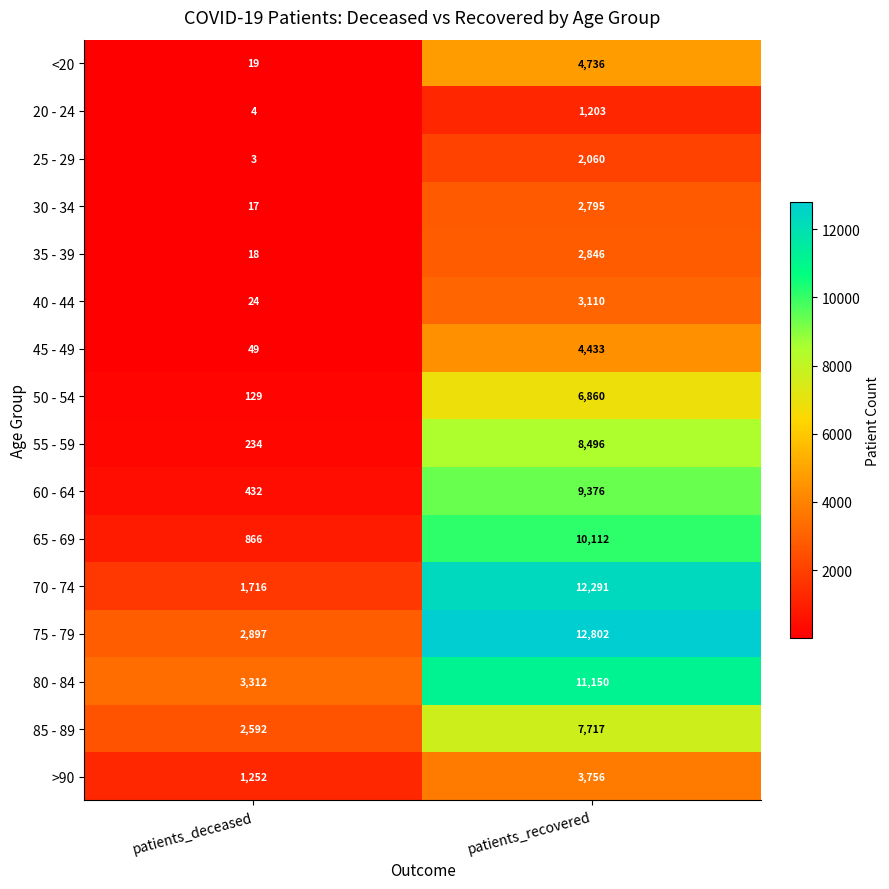

The 25 - 29 series shows 5 at patients_deceased. True or false?

False